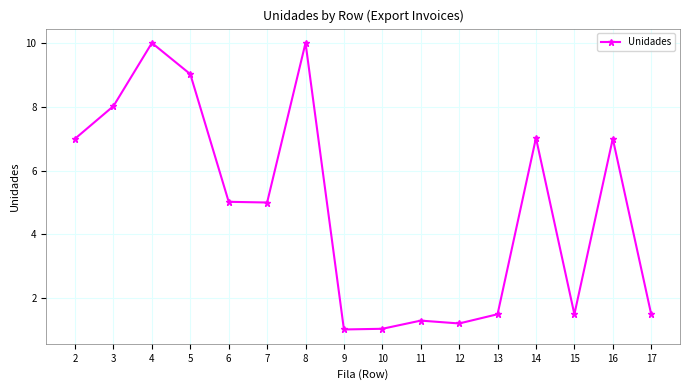

How many series are shown in this chart?

1